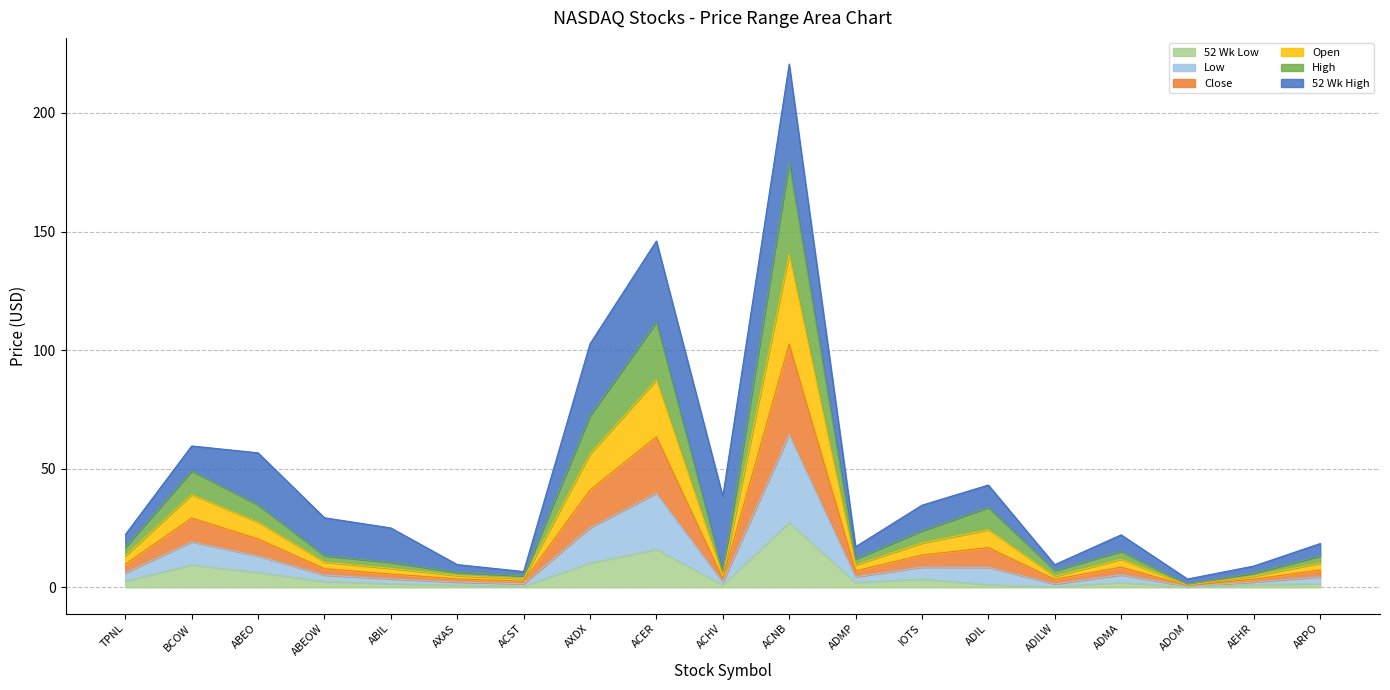

What is the total value across all series at ABEO?

56.7